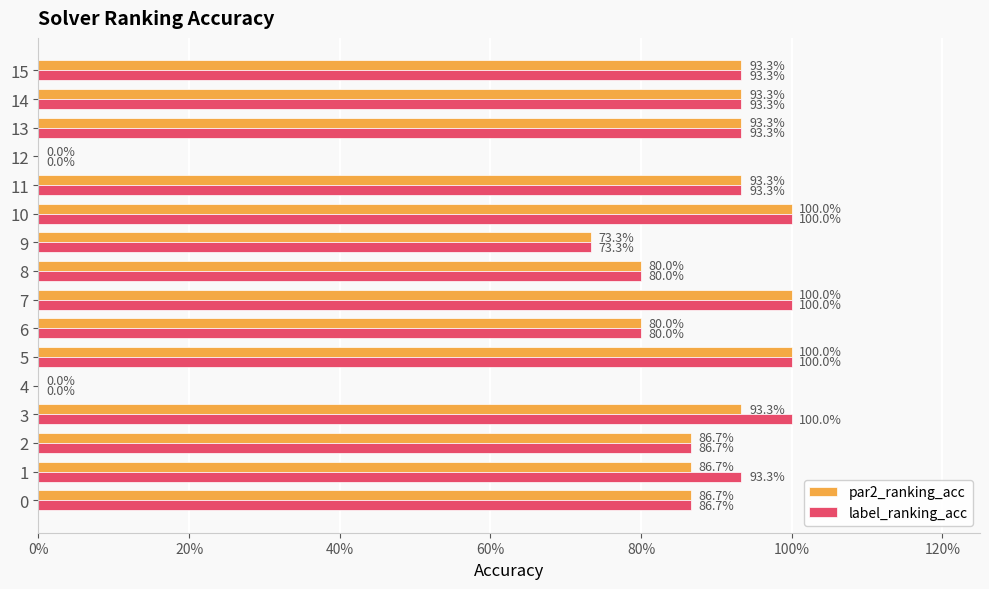

Reading left to right, what are all the values shown in this chart?

par2_ranking_acc: 0.9	0.9	0.9	0.9	0.0	1.0	0.8	1.0	0.8	0.7	1.0	0.9	0.0	0.9	0.9	0.9
label_ranking_acc: 0.9	0.9	0.9	1.0	0.0	1.0	0.8	1.0	0.8	0.7	1.0	0.9	0.0	0.9	0.9	0.9